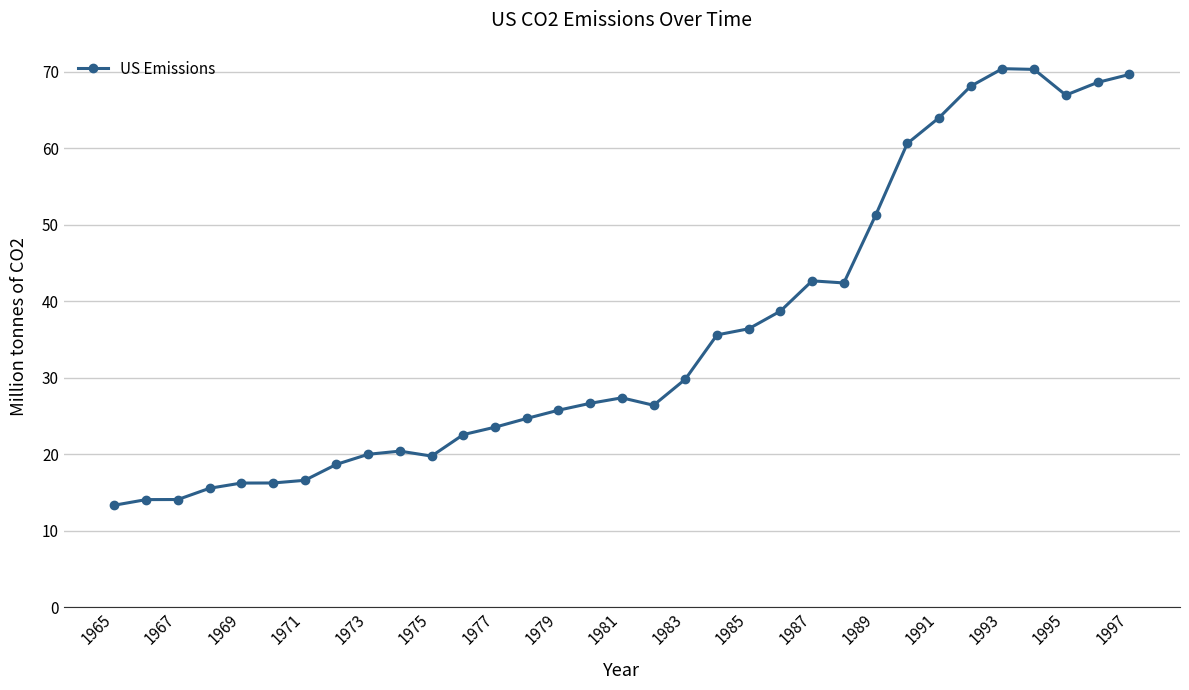

What is the value of the 31st point from the left?

67.0